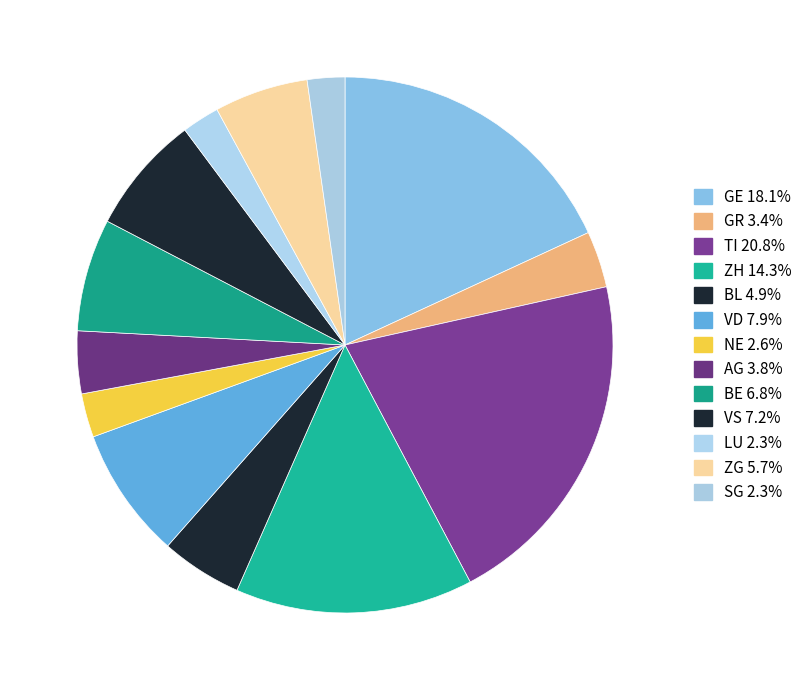

How many segments does this pie chart have?

13